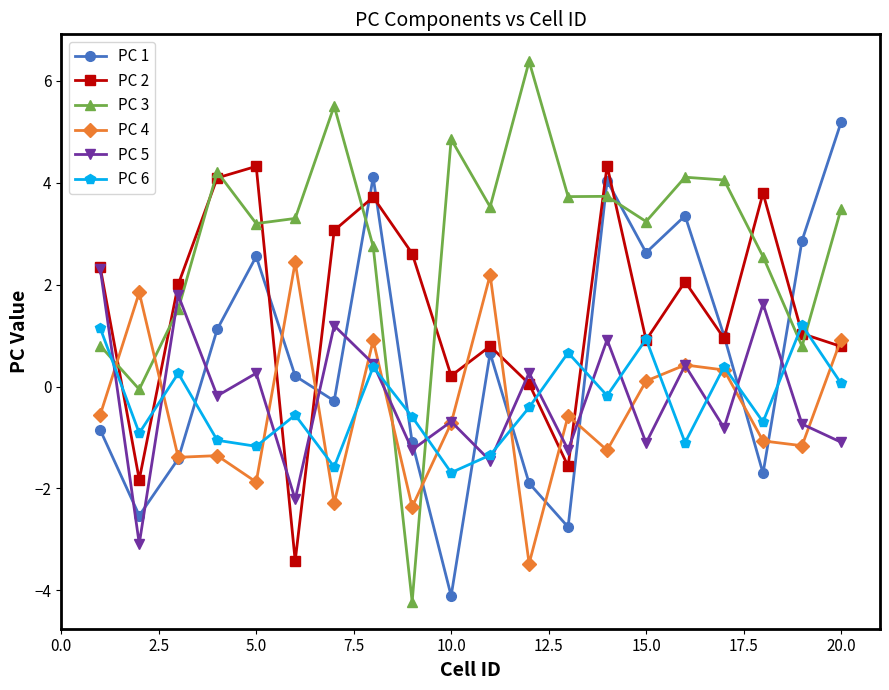

How many lines are shown in the chart?

6